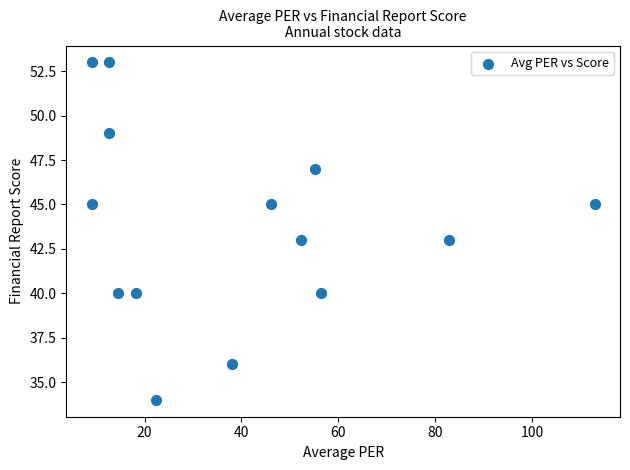

How many data points are displayed?

14